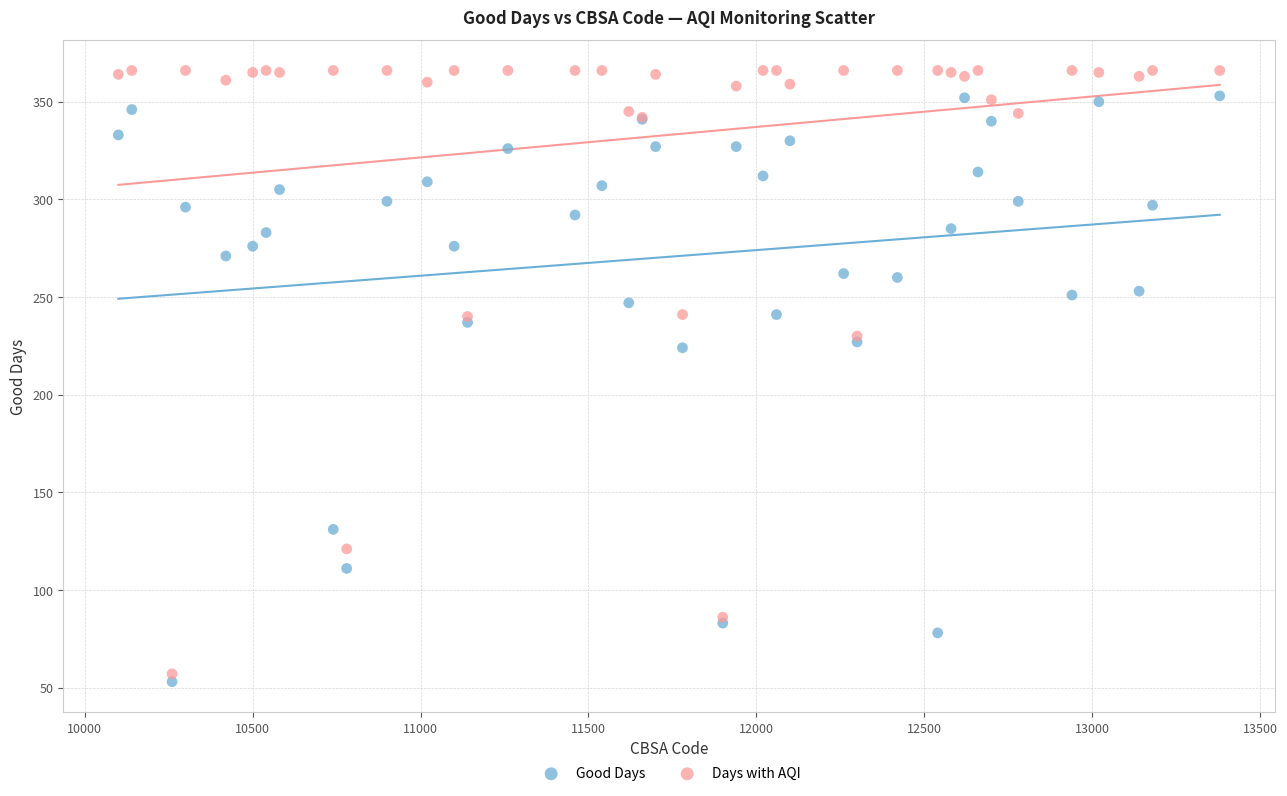

Which series has the largest Y range (max minus min)?

Days with AQI